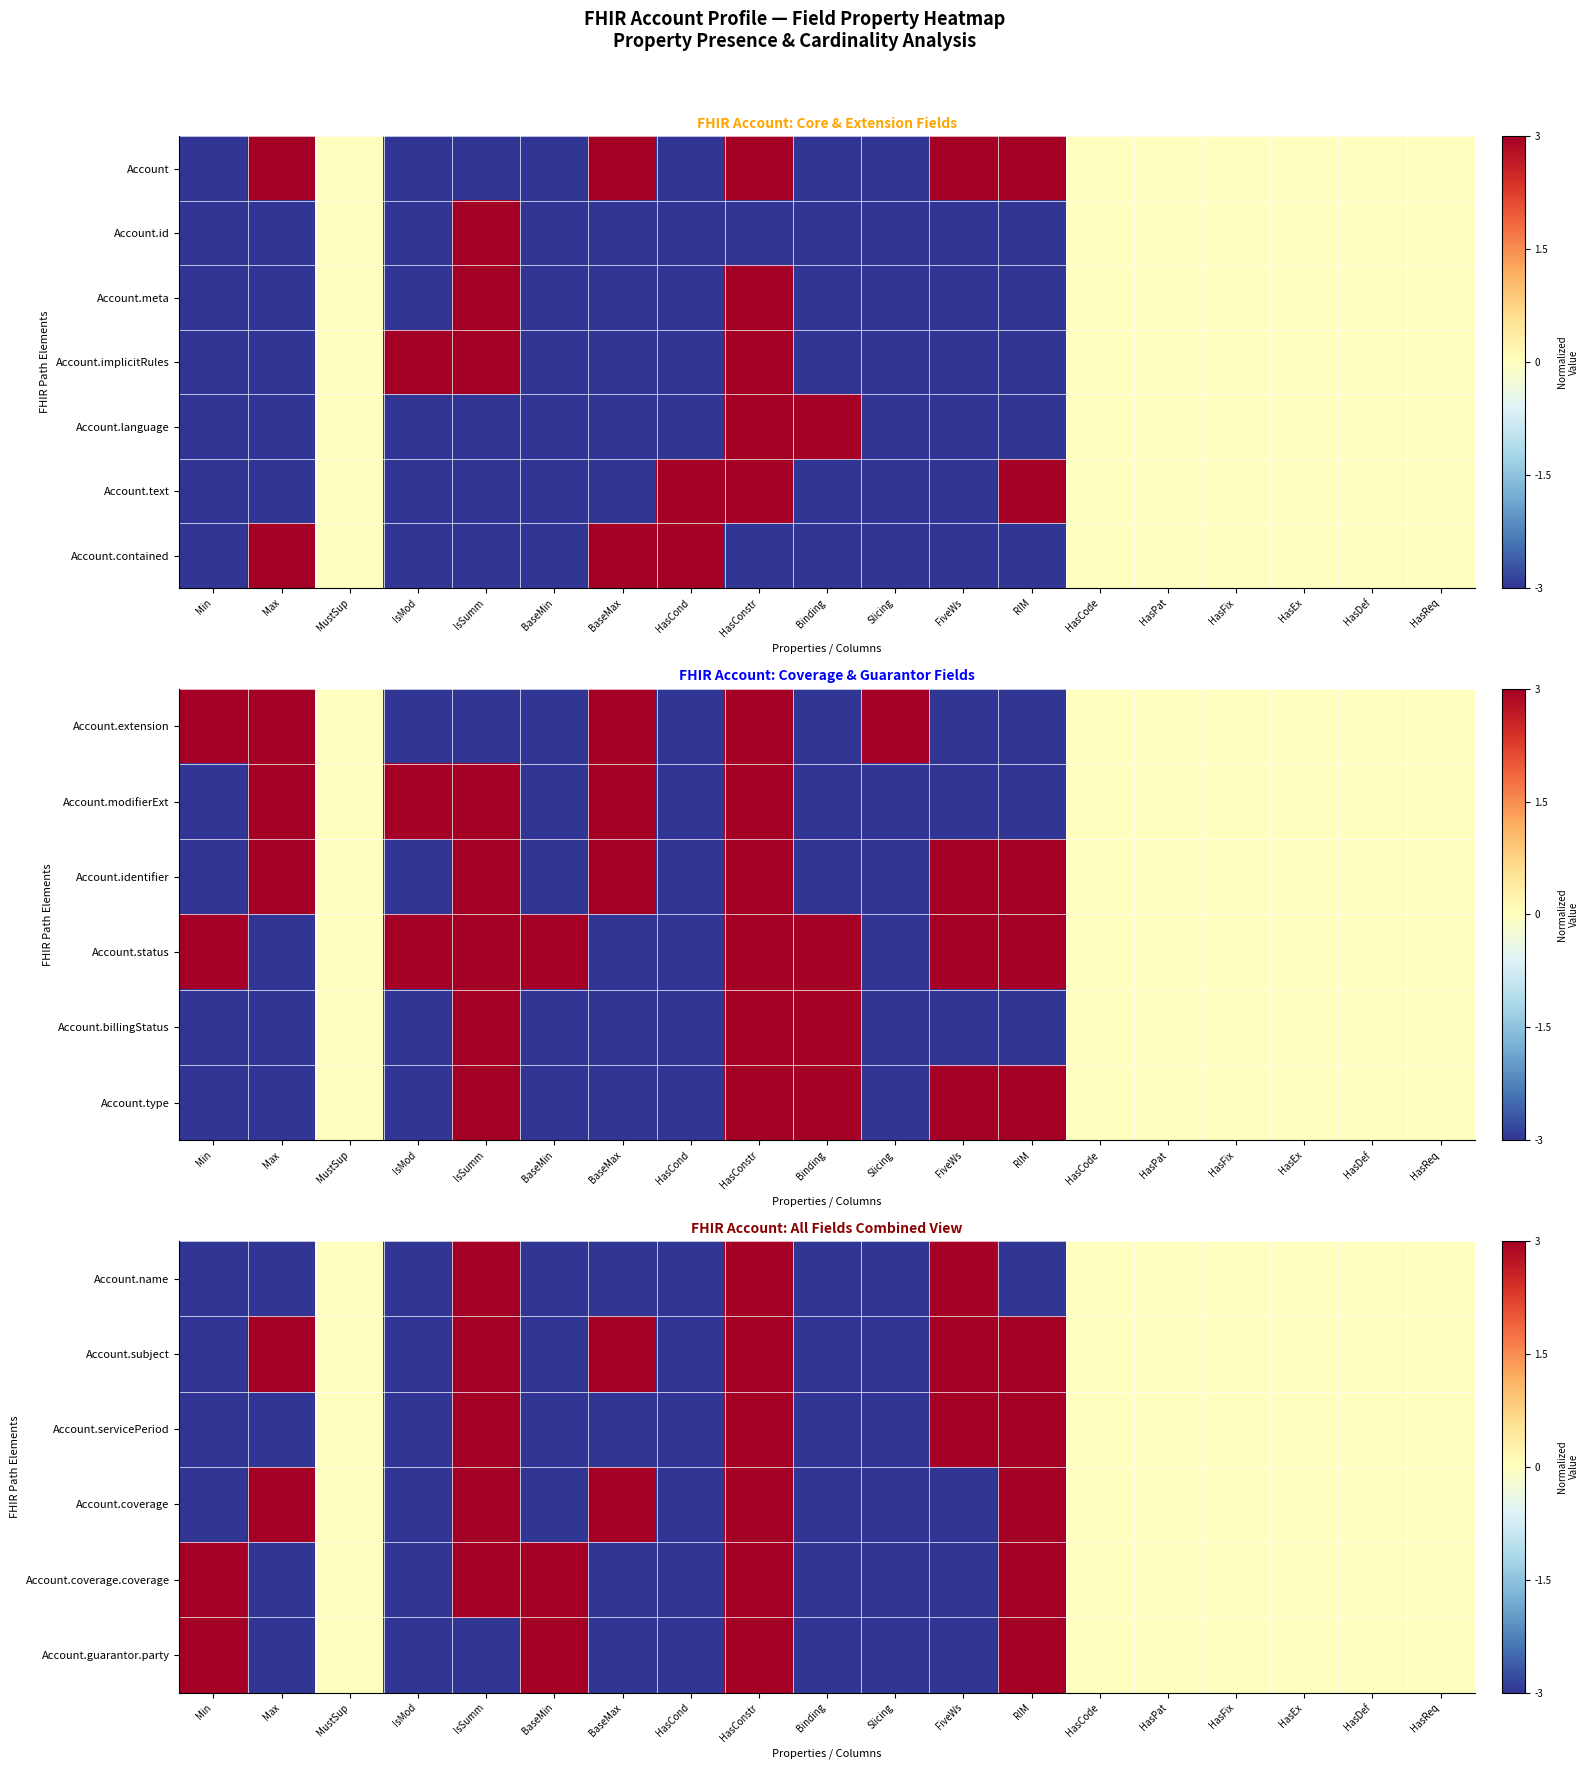

Which category has the highest value across all series?

IsSumm